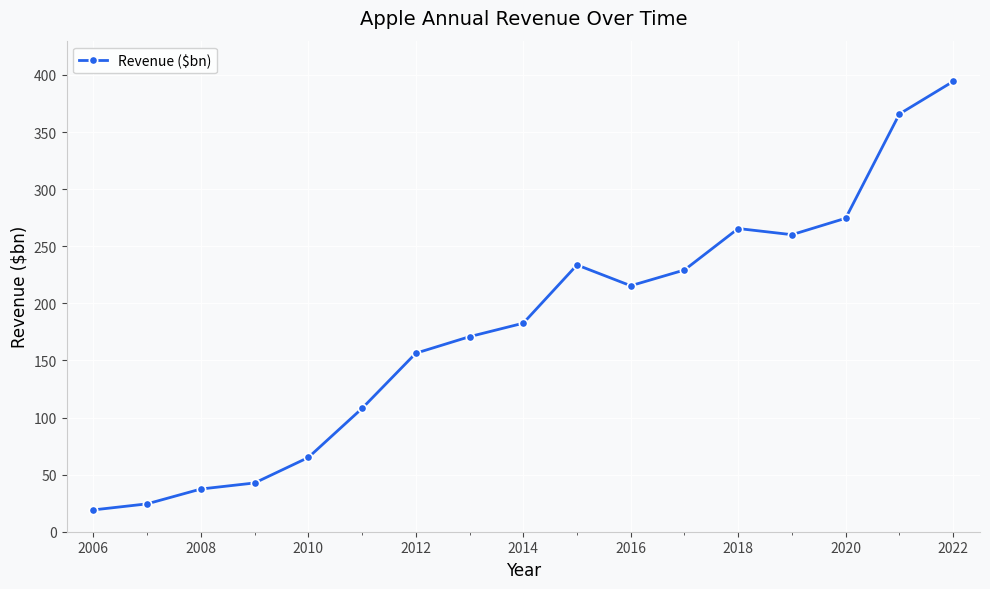

What is the difference between the maximum and minimum values?

375.2